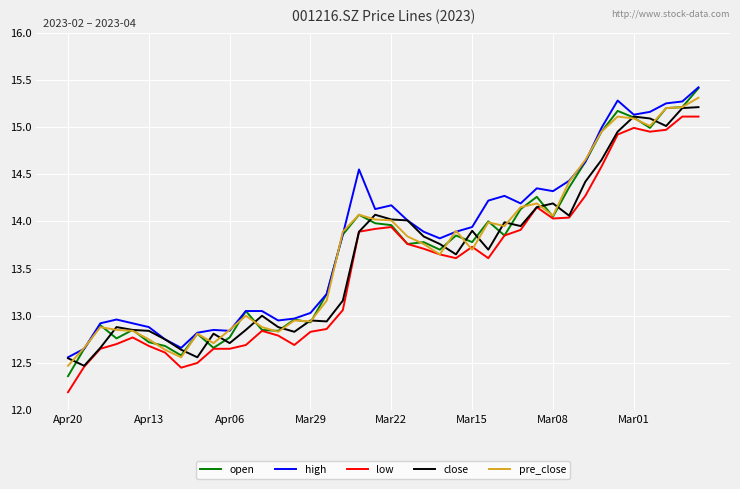

What is the highest value of the low series?

15.1